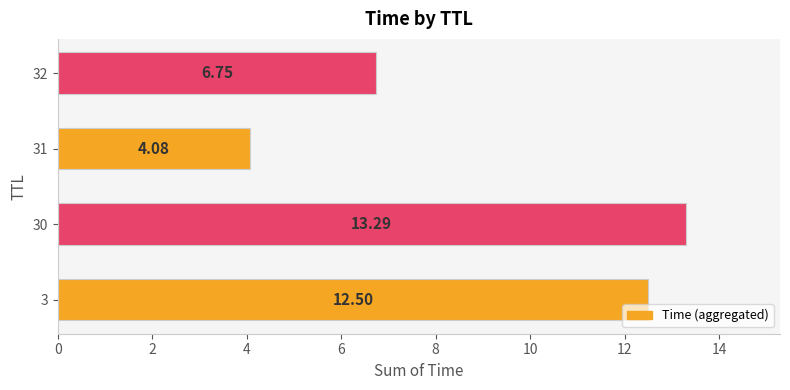

What is the change in value from 3 to 32?

-5.8